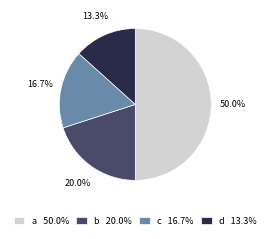

True or false: b accounts for 20% of the total.

True